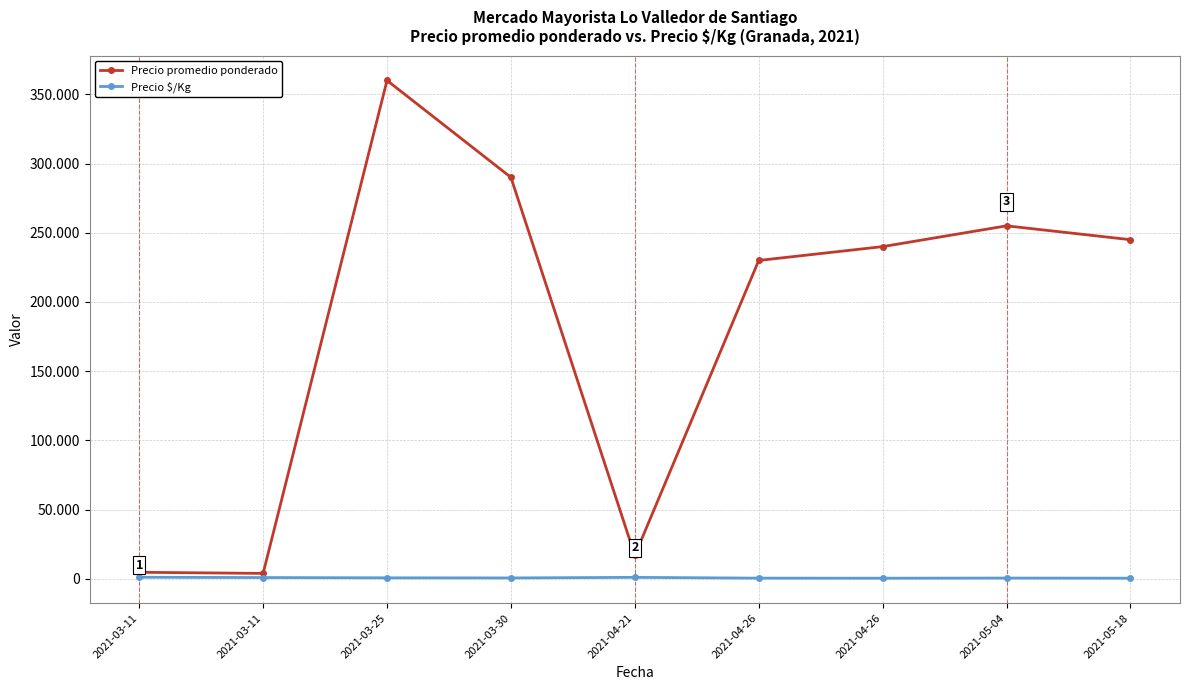

What are all the series names shown in the legend?

Precio promedio ponderado, Precio $/Kg